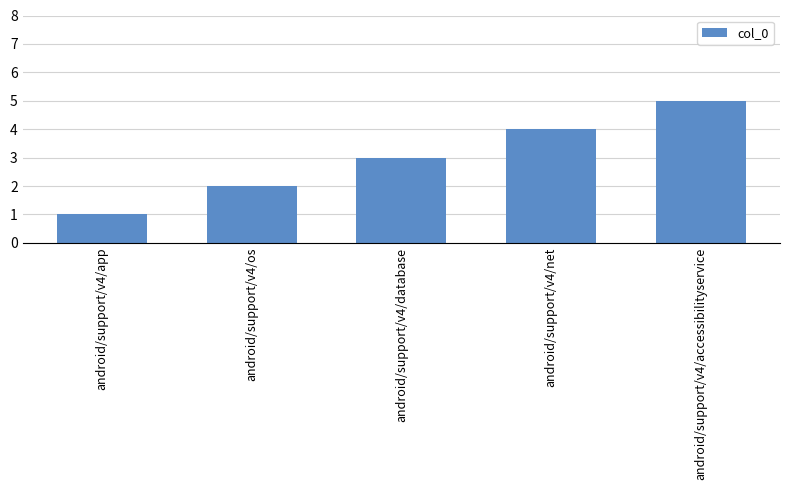

Does the chart contain stacked bars?

No